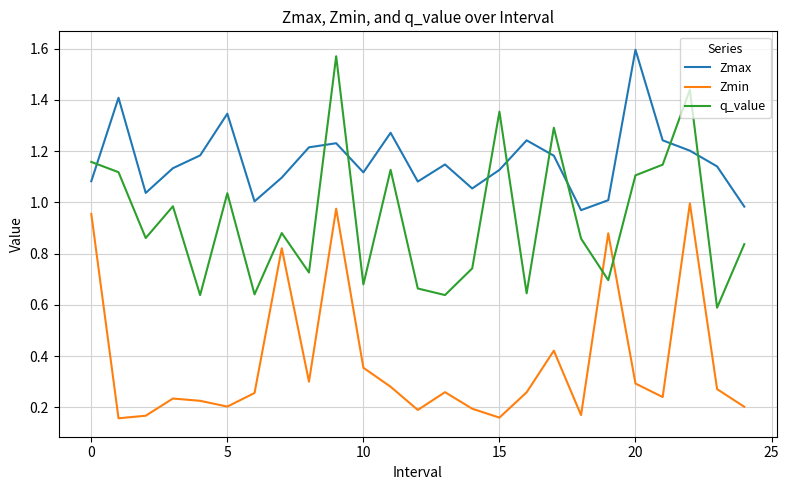

How many intersections are there between Zmin and q_value?

2